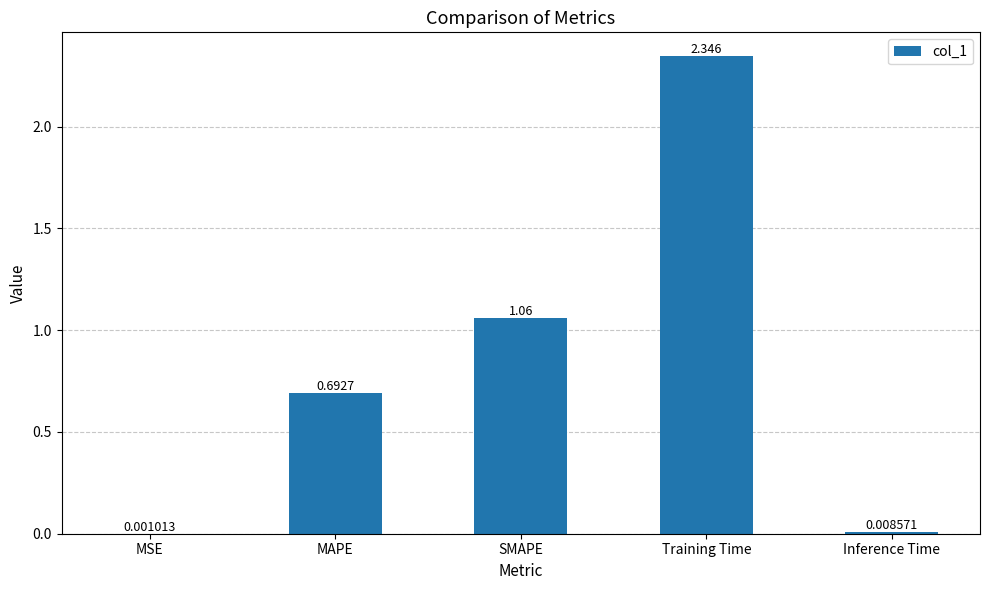

What is the ratio of the value at MAPE to the value at Training Time?

0.3